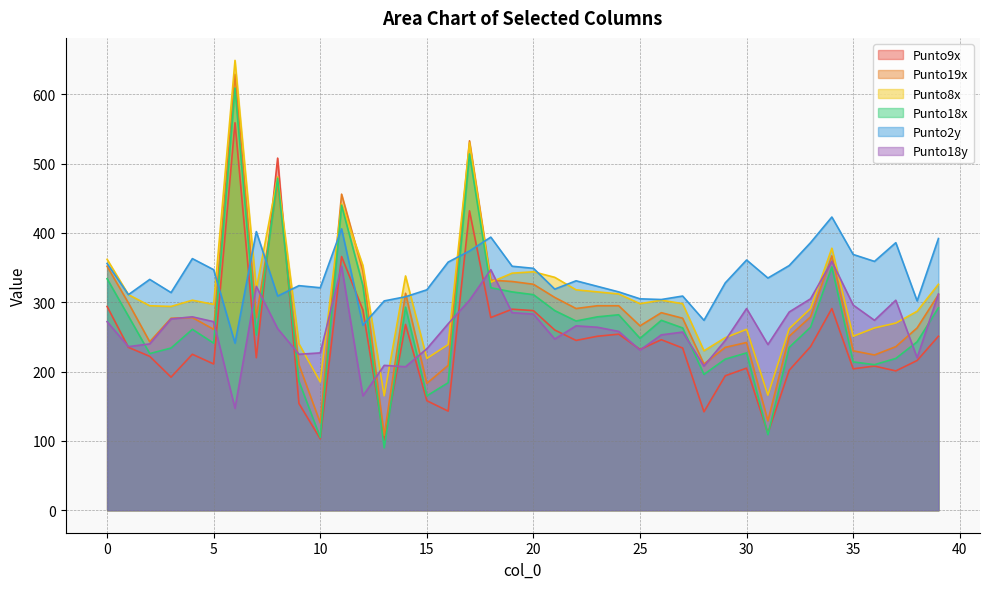

True or false: Punto19x and Punto18x intersect in this chart.

True